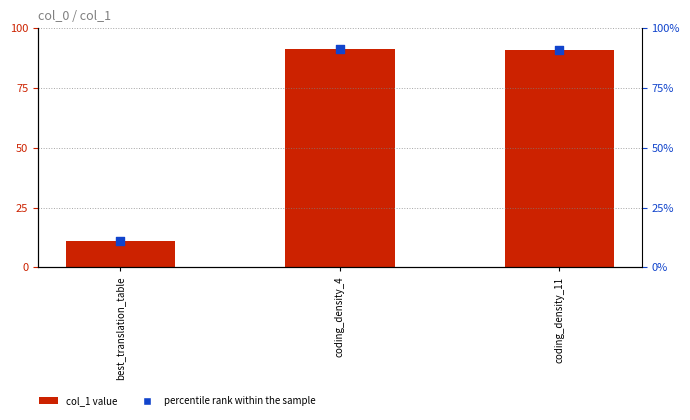

Which series contains the lowest Y value?

col_1 value